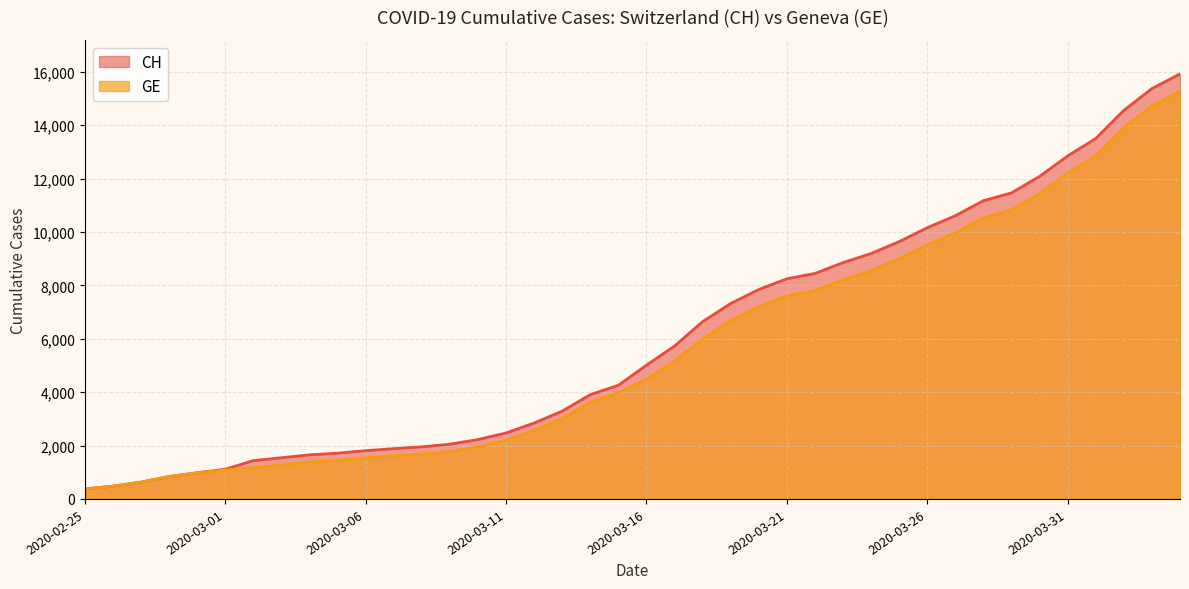

What is the spread (max minus min) of values at 2020-03-31?

642